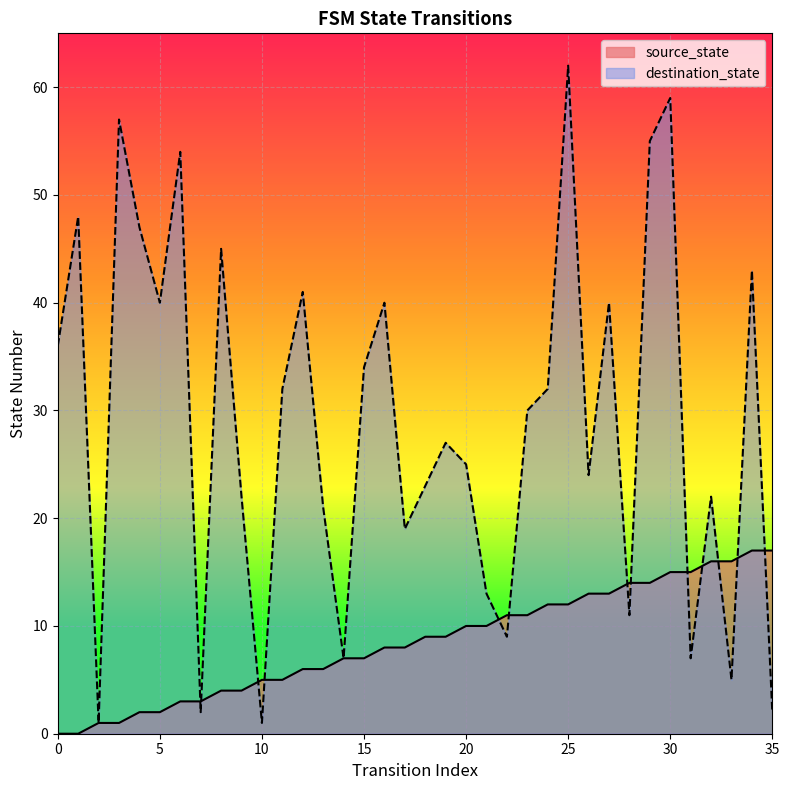

What is the sum of all source_state values?

306